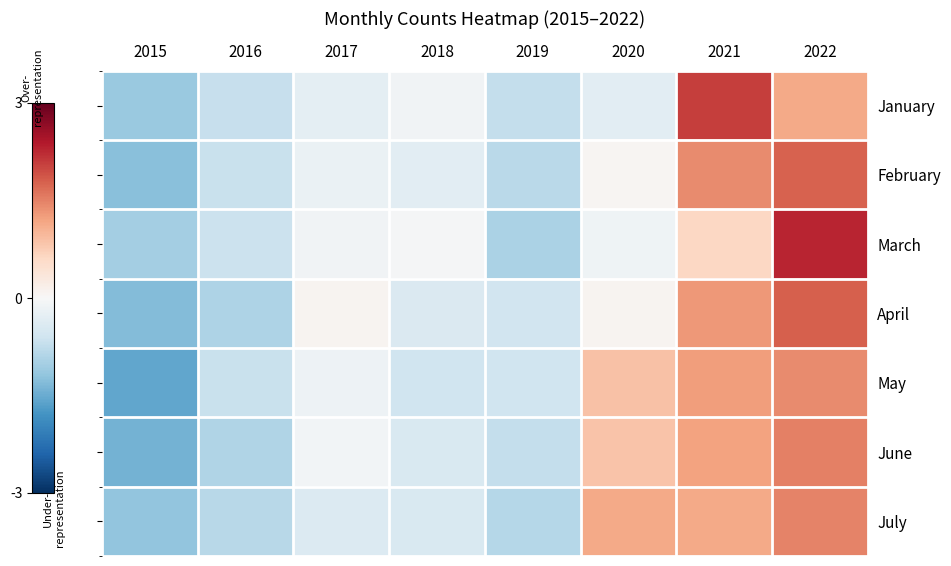

Is the value of May at 2017 greater than the value of March at 2021?

No